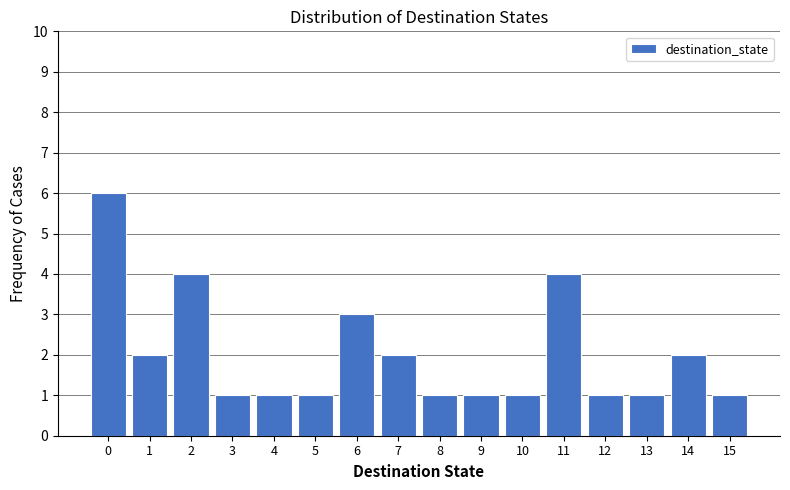

Reading left to right, what are all the values shown in this chart?

6	2	4	1	1	1	3	2	1	1	1	4	1	1	2	1